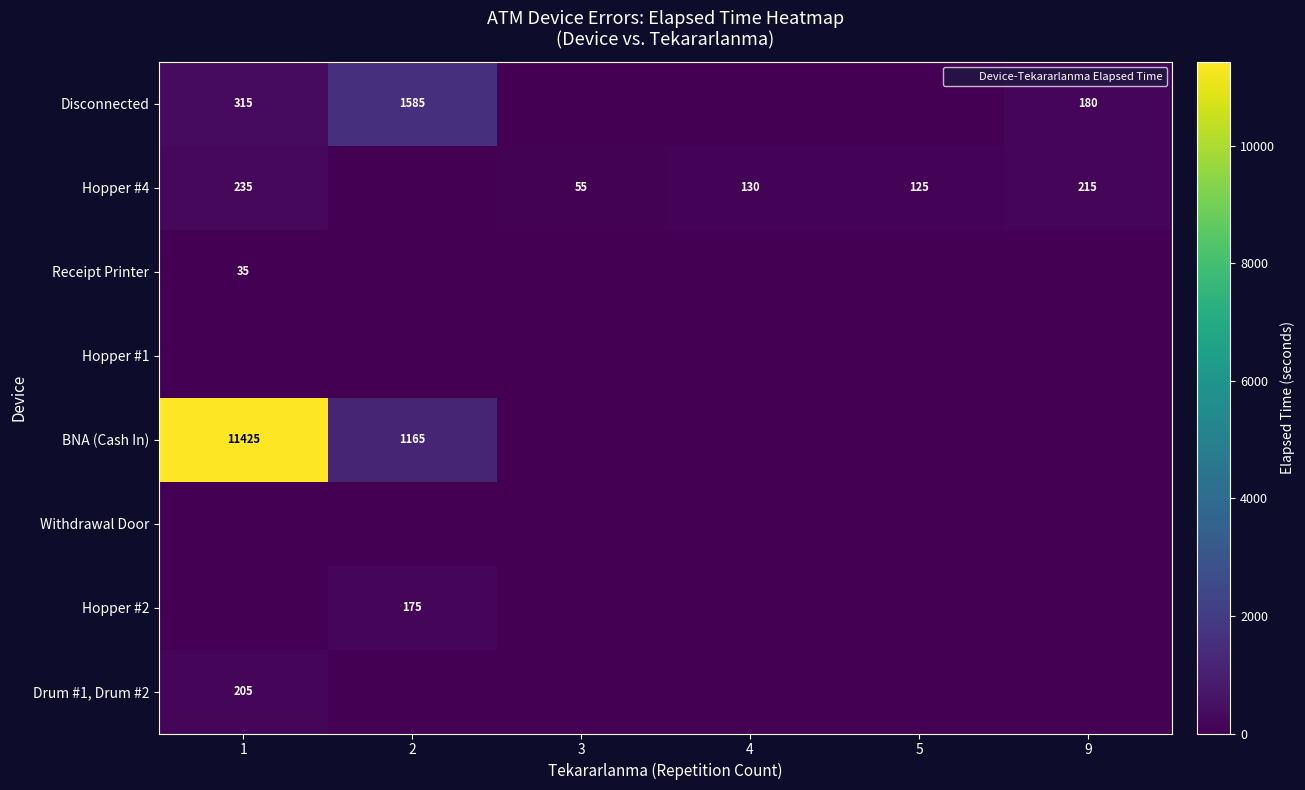

What is the total value across all series at 2?

2925